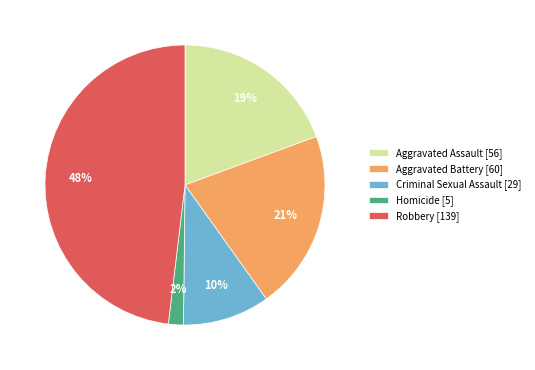

Rank the categories by value from lowest to highest.

Homicide, Criminal Sexual Assault, Aggravated Assault, Aggravated Battery, Robbery